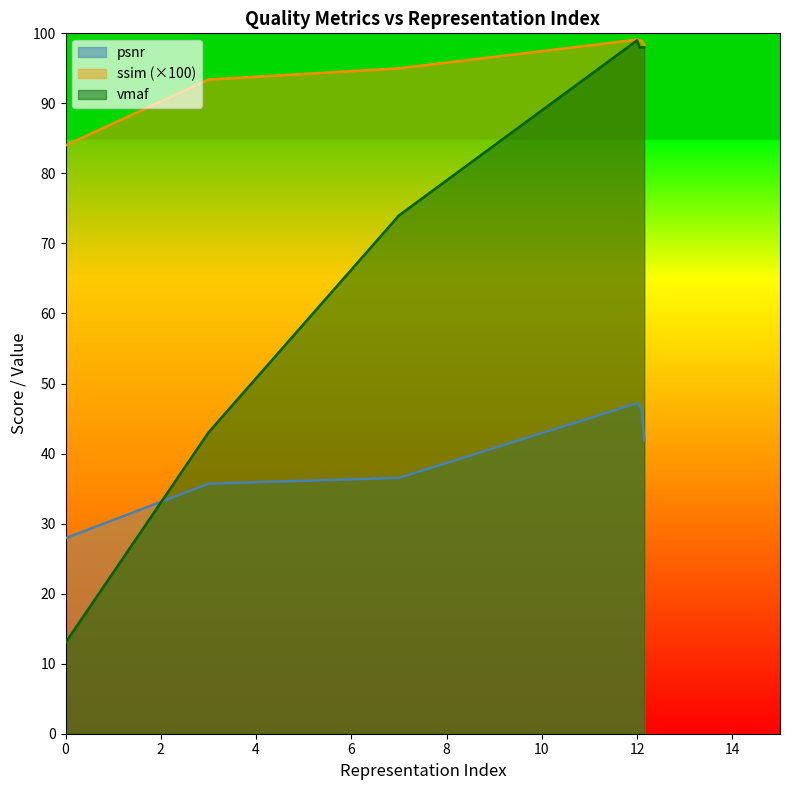

At which label does psnr reach its peak?

12